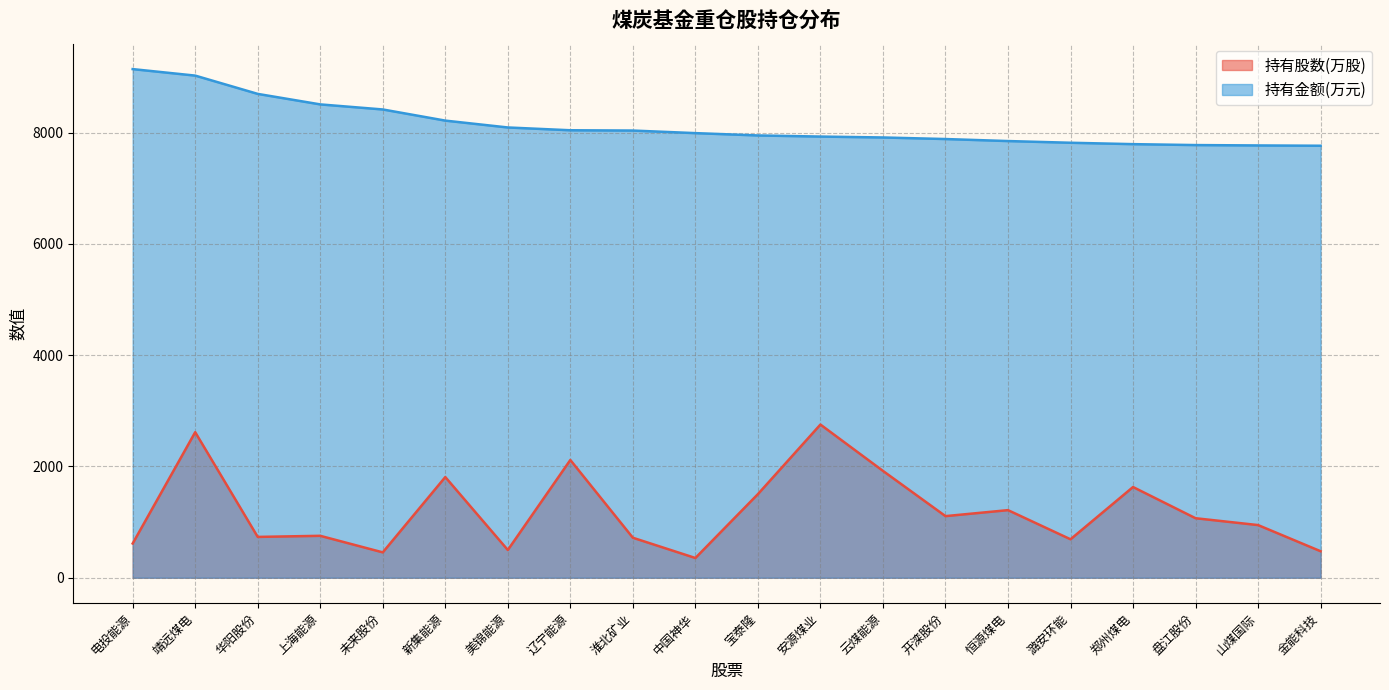

How many interior local valleys does the 持有股数(万股) series have?

6